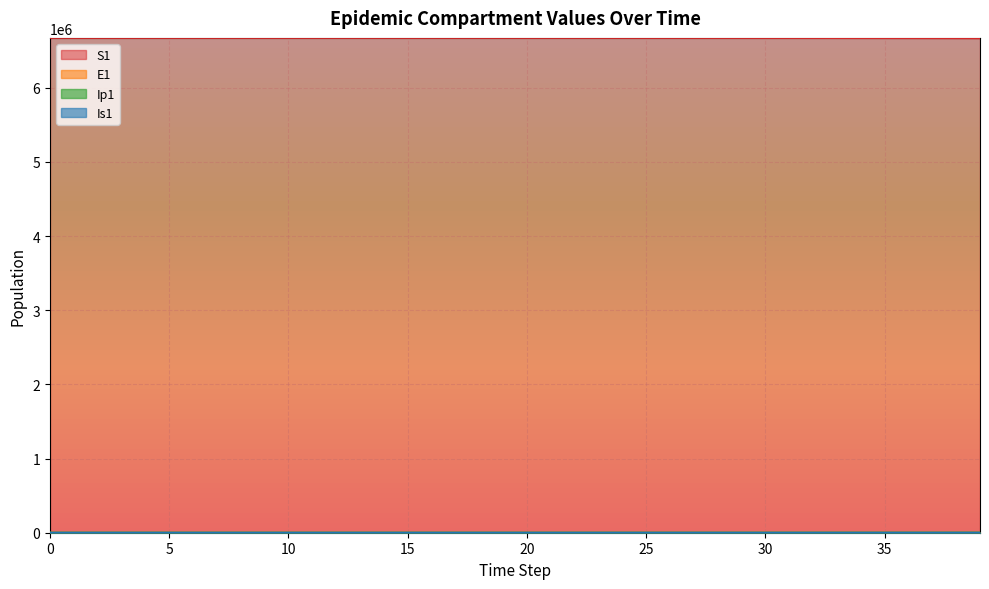

True or false: S1 and Is1 cross at least once.

False